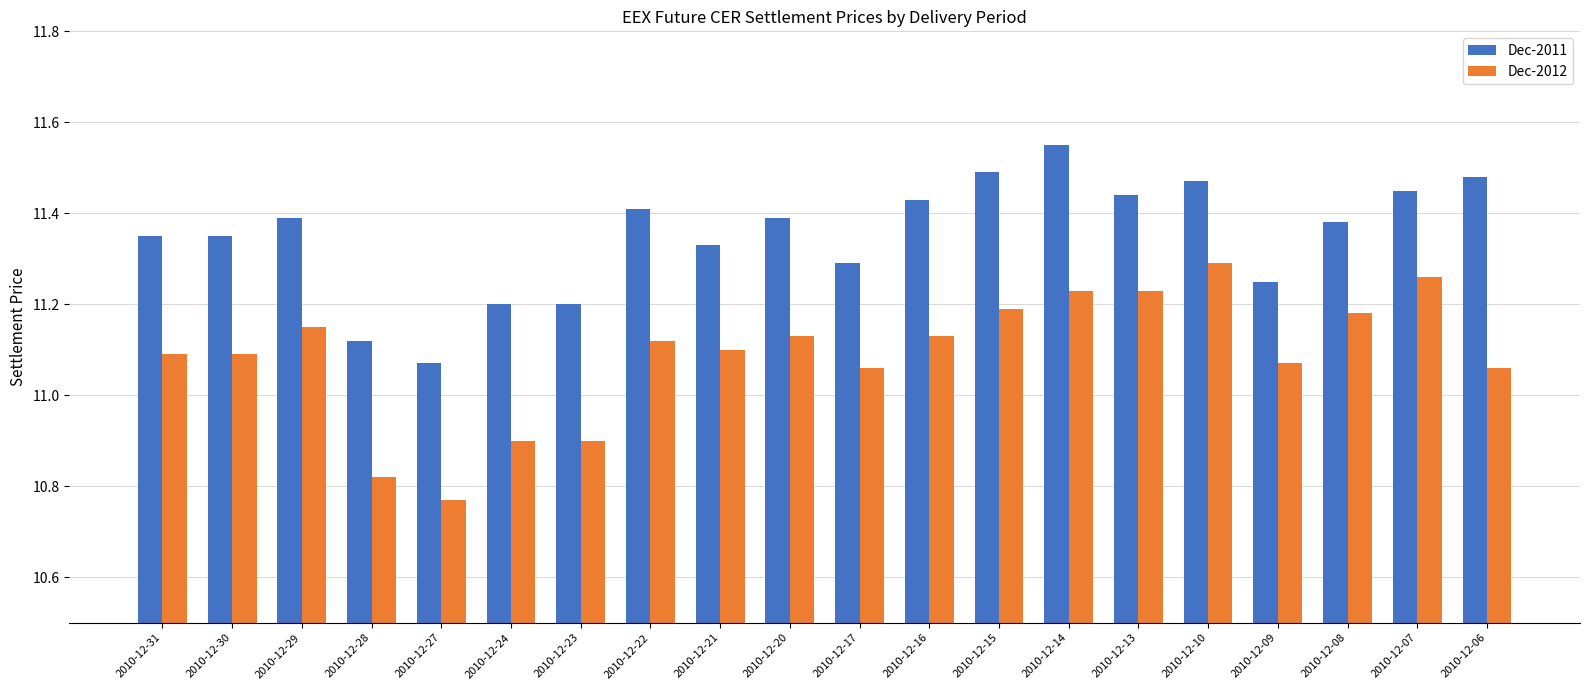

Rank the series at 2010-12-08 from highest to lowest value.

Dec-2011, Dec-2012